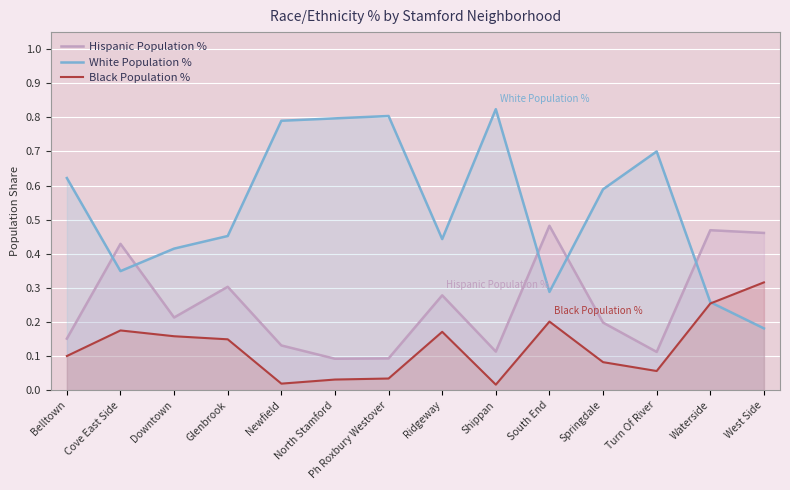

At which category is the sum across all series the highest?

Waterside